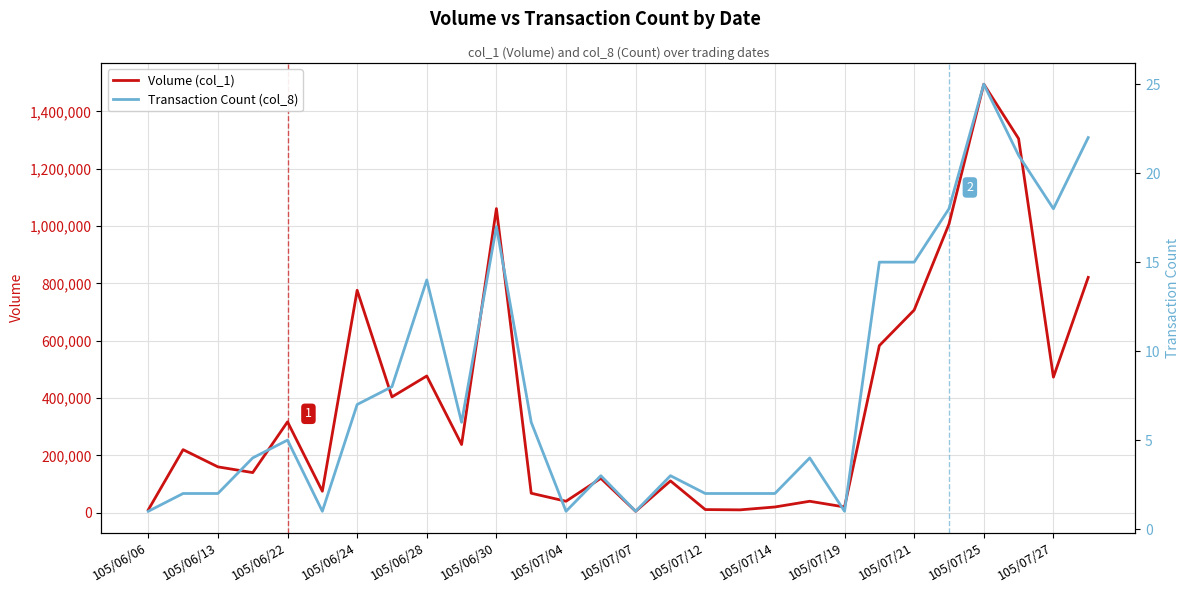

True or false: Transaction Count (col_8) and Volume (col_1) intersect in this chart.

False